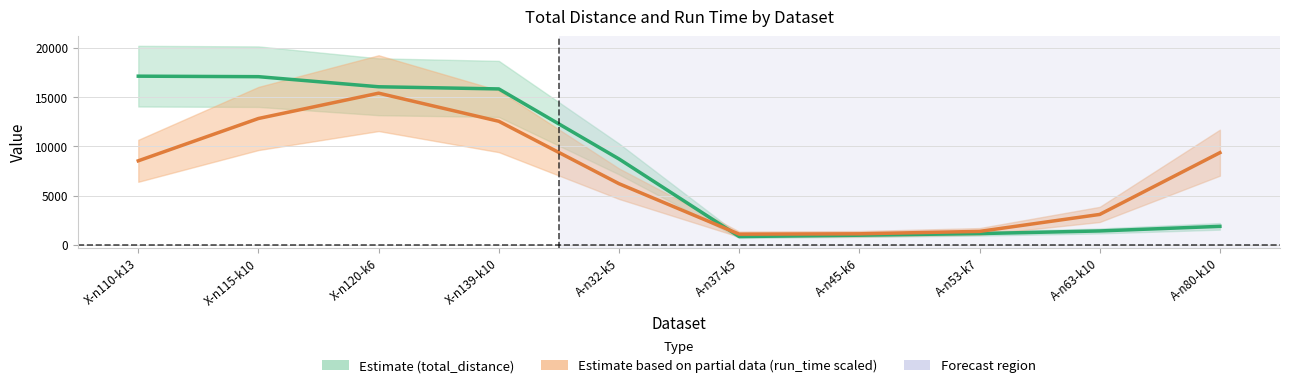

Is the value of run_time (scaled) at A-n80-k10 greater than the value of total_distance at X-n110-k13?

No